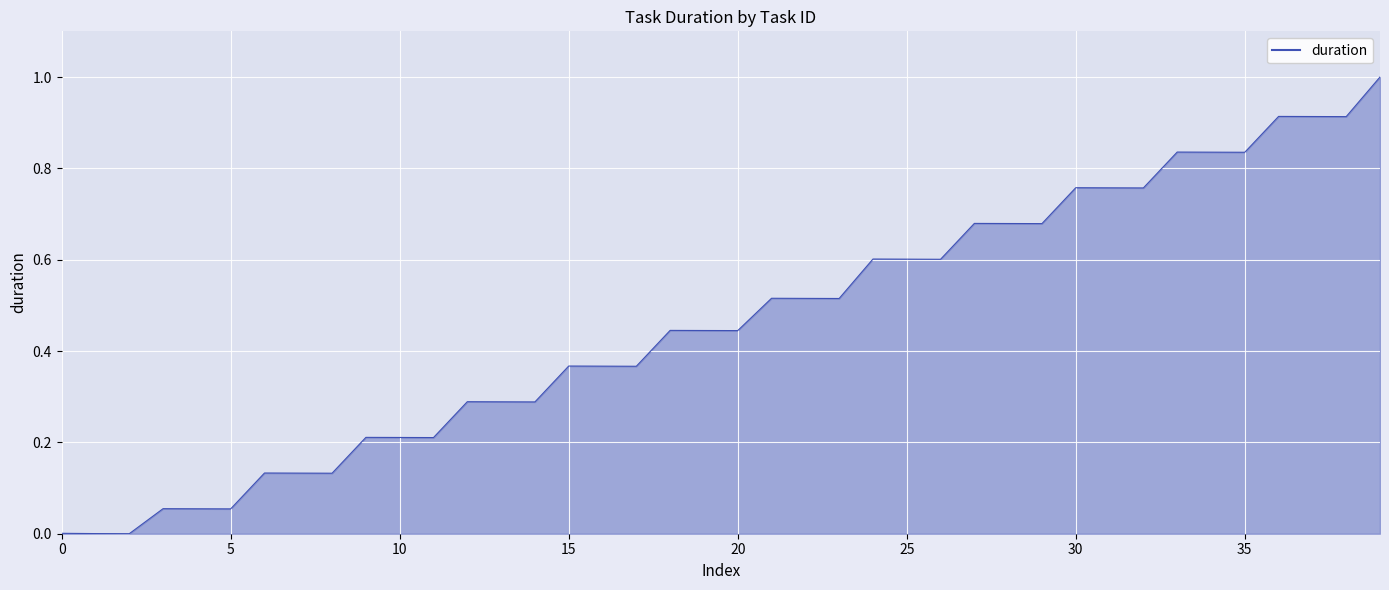

What is the difference between the maximum and minimum values?

1.0